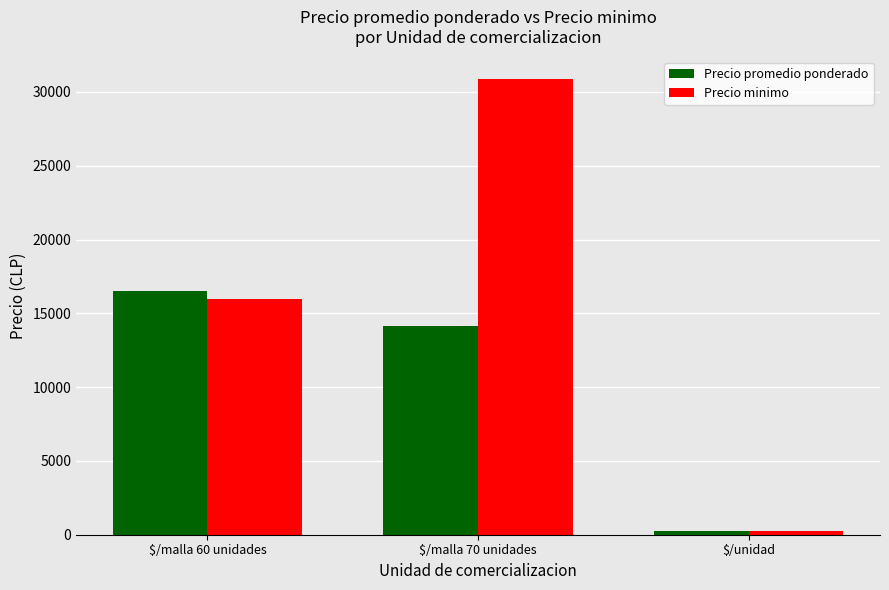

How many groups of bars are there?

3